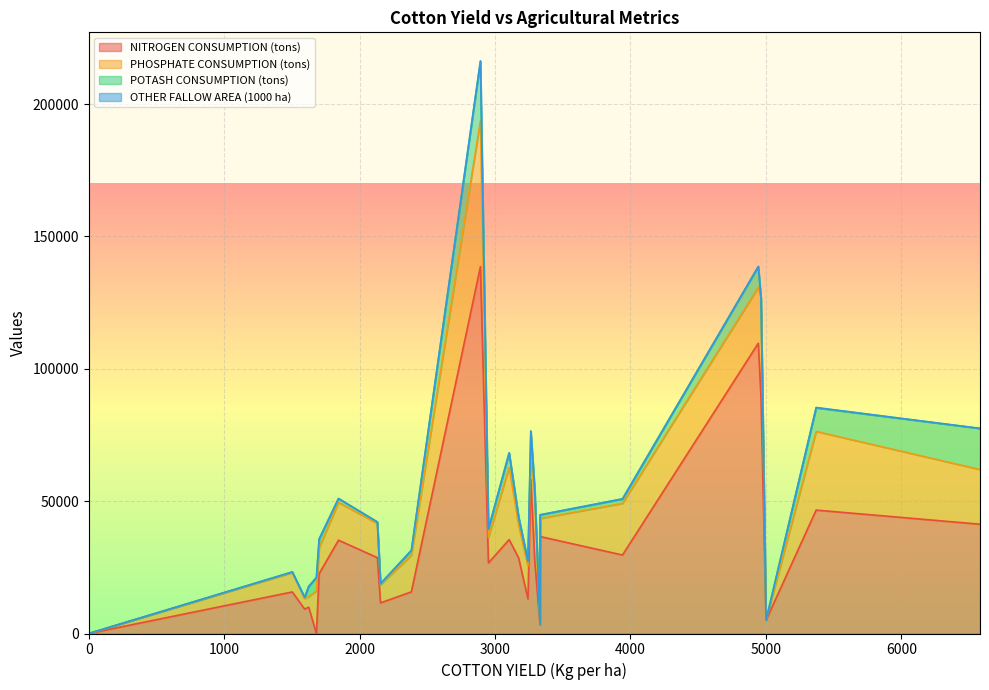

Does the chart display data point markers on the line(s)?

No